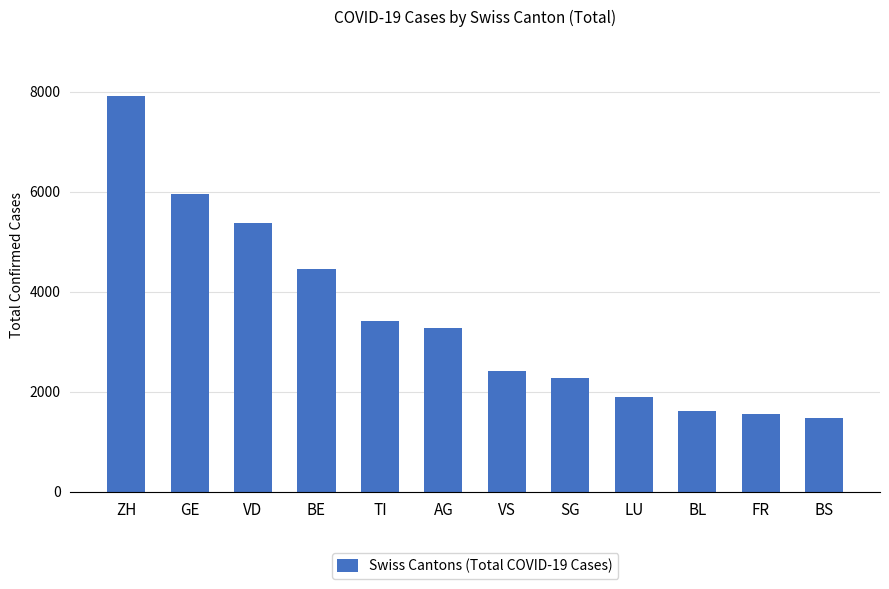

True or false: the data shows 2569 at BS.

False